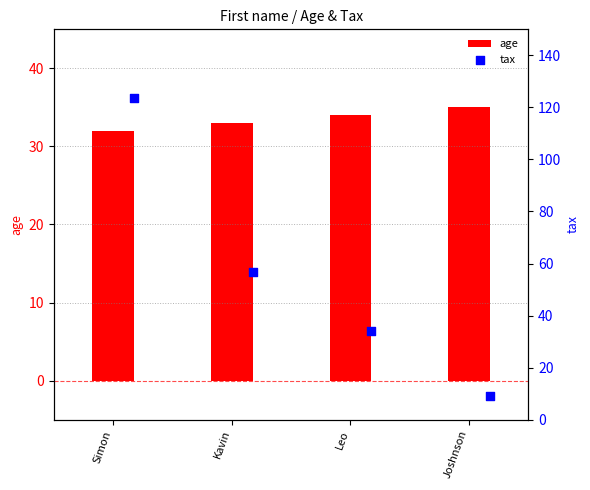

What are all the series names shown in the legend?

age, tax